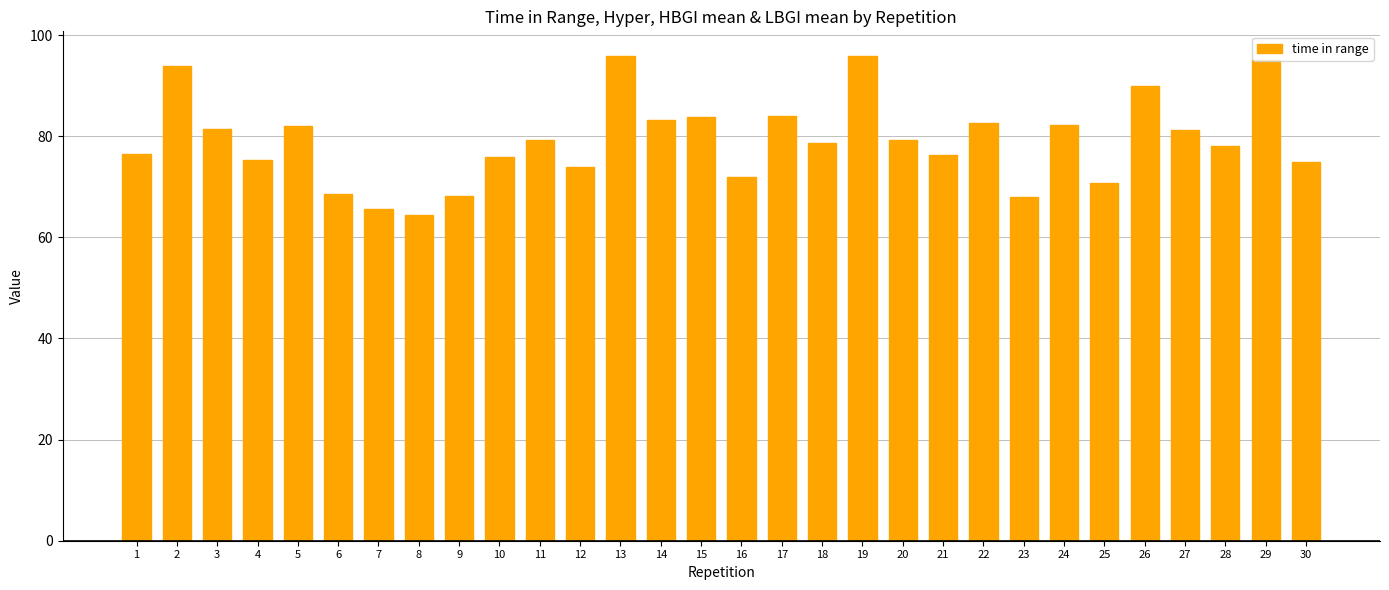

What is the change in value from 14 to 19?

+12.7